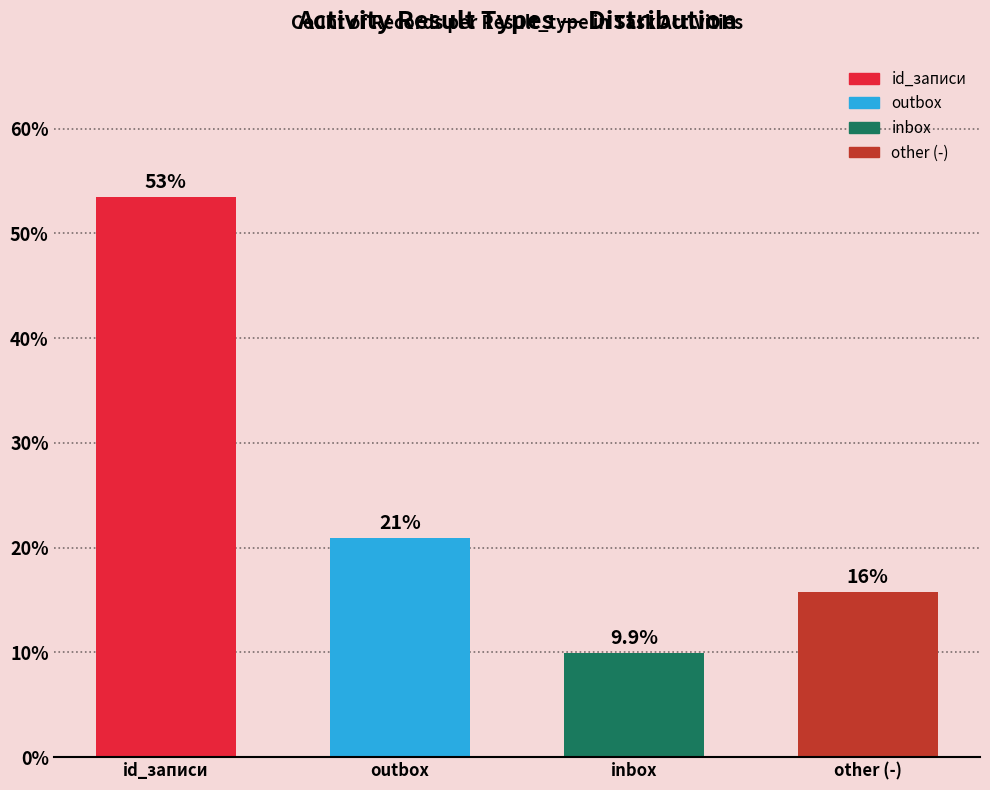

List the labels in order of value, largest first.

id_записи, outbox, other (-), inbox